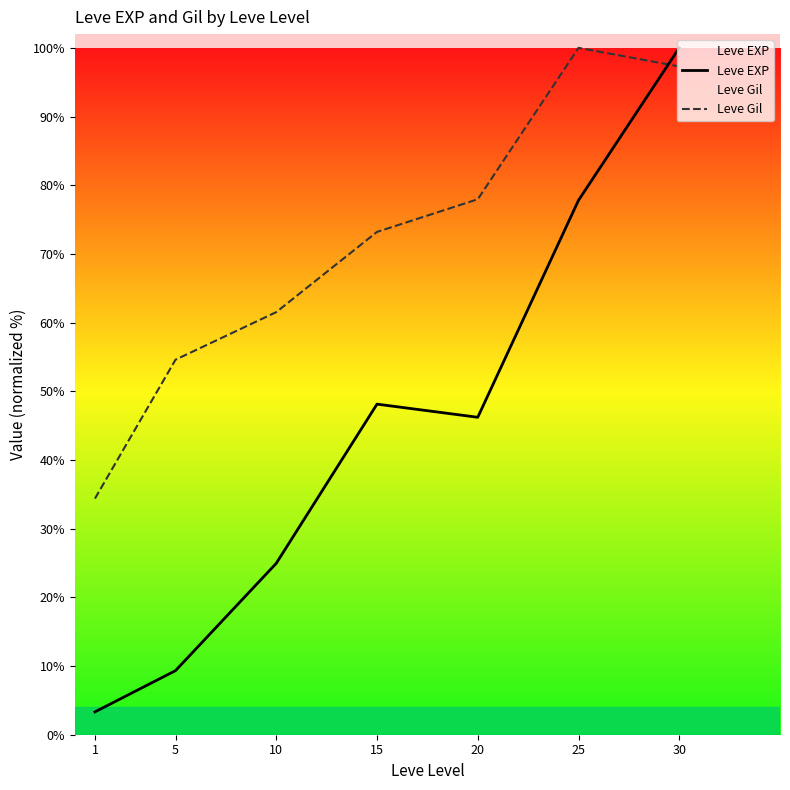

Rank the series at 30 from highest to lowest value.

Leve EXP, Leve Gil